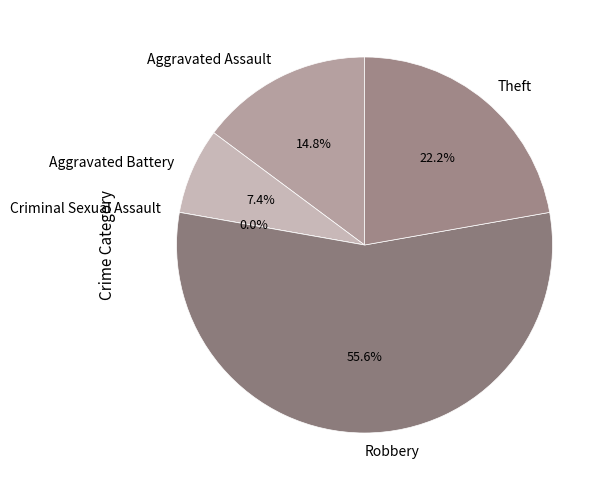

What percentage do Robbery and Aggravated Battery together represent?

63.0%